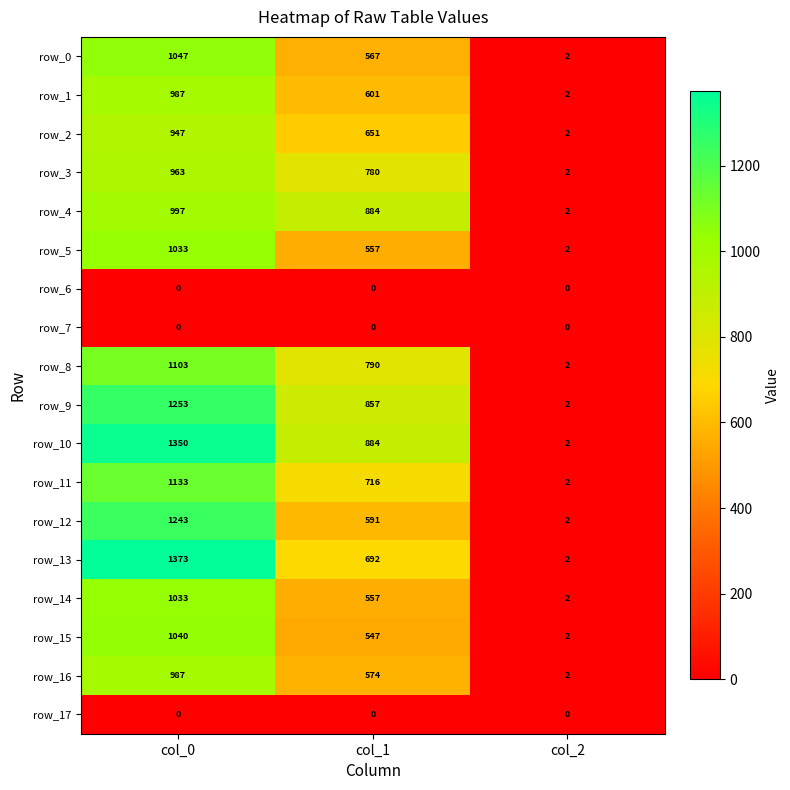

What is the difference between the highest and lowest values at col_0?

1373